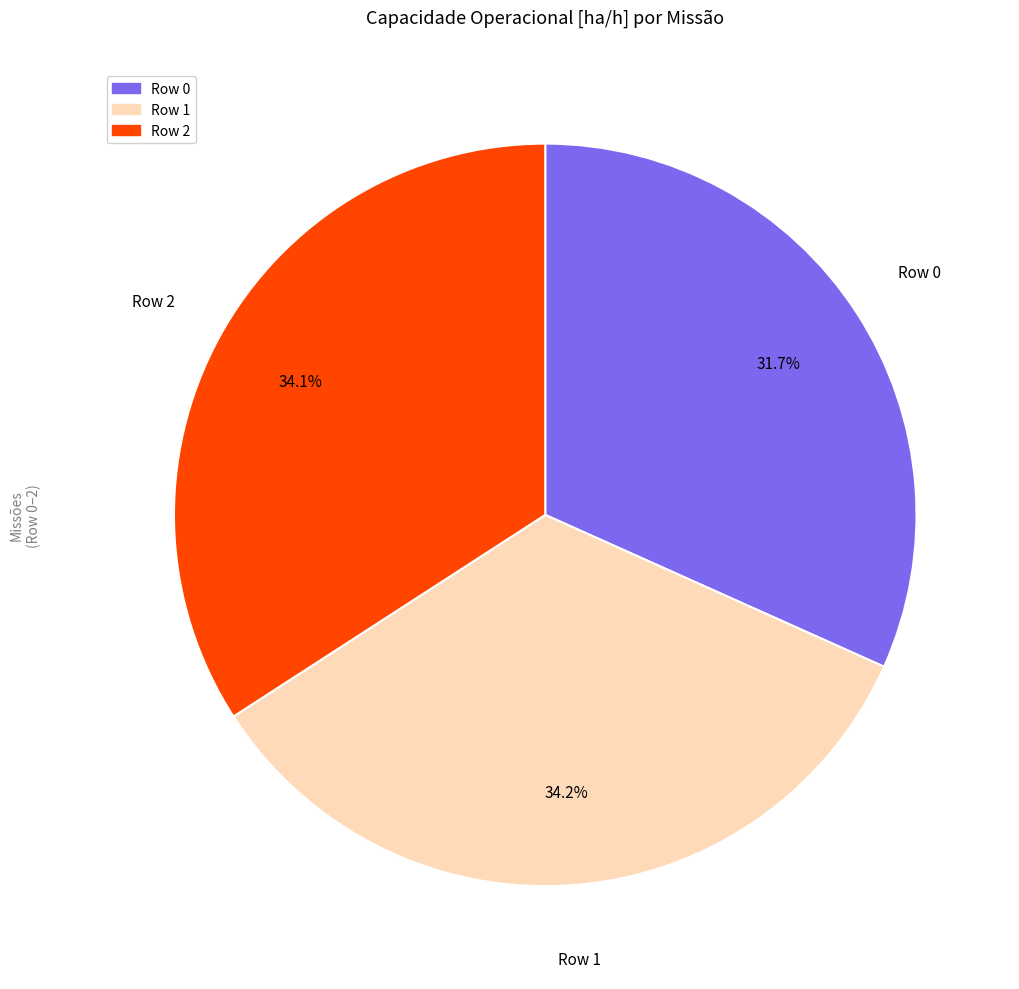

Count the number of slices in the pie.

3